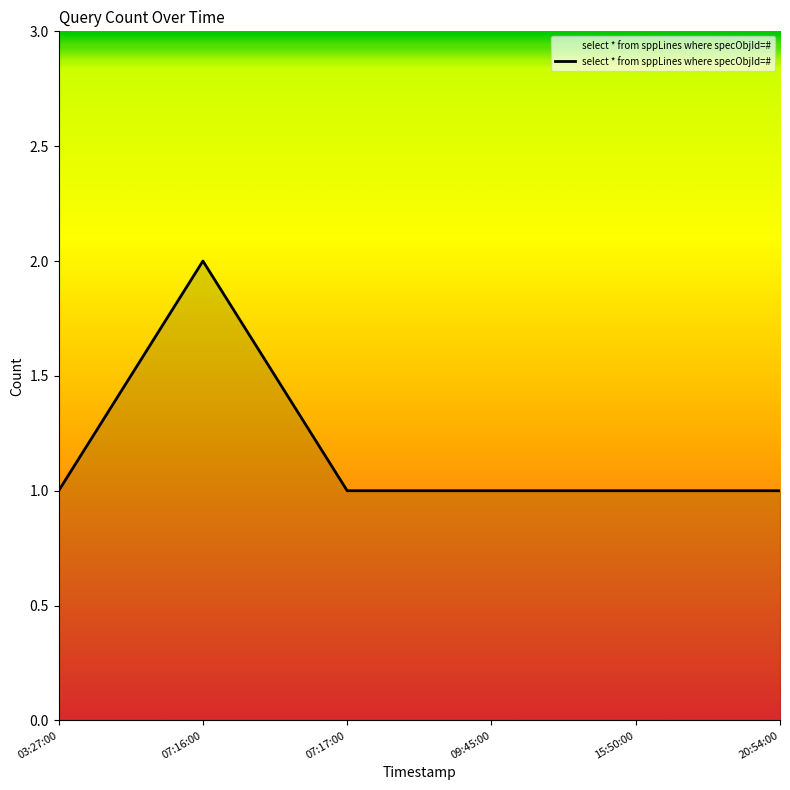

What is the greatest value displayed?

2